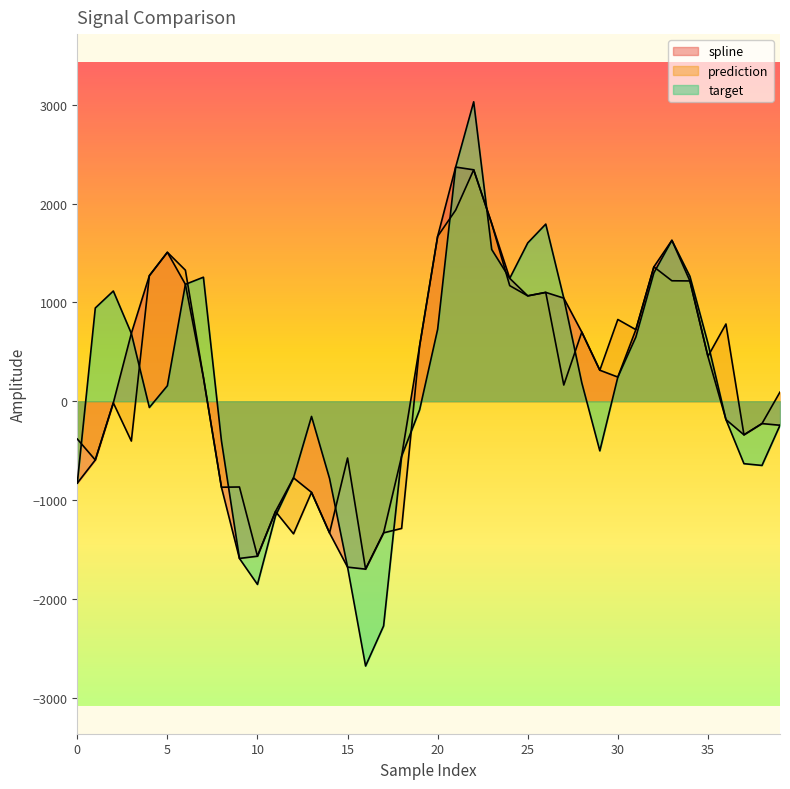

How many data points does each series have?

40